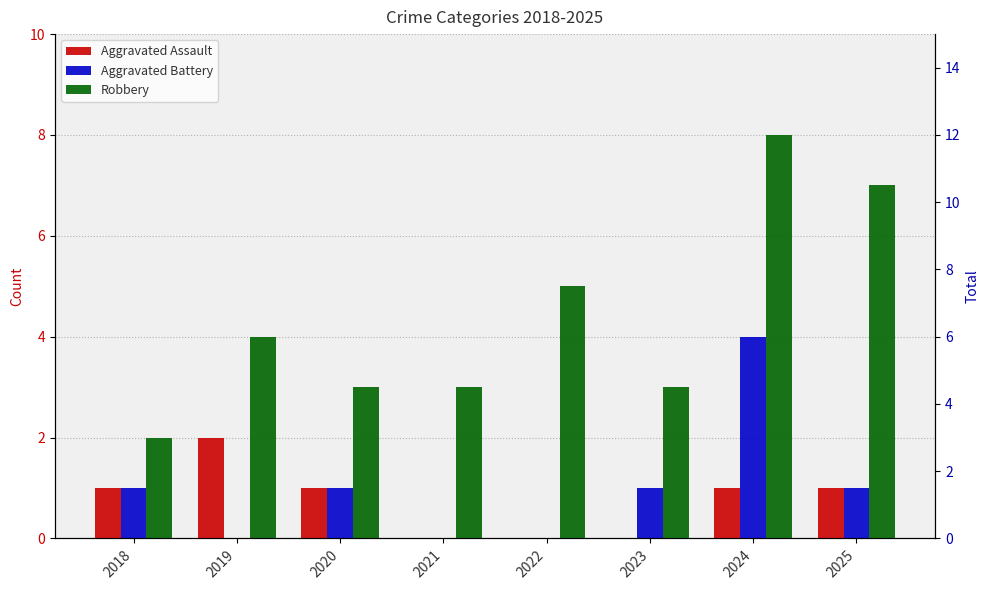

At which category is the sum across all series the highest?

2024